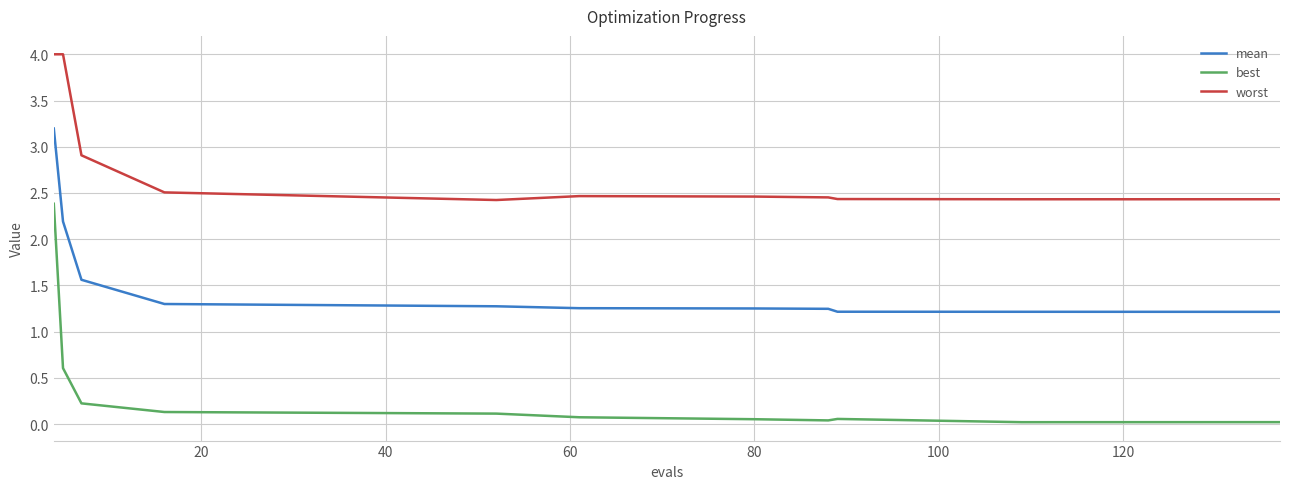

True or false: best and worst intersect in this chart.

False